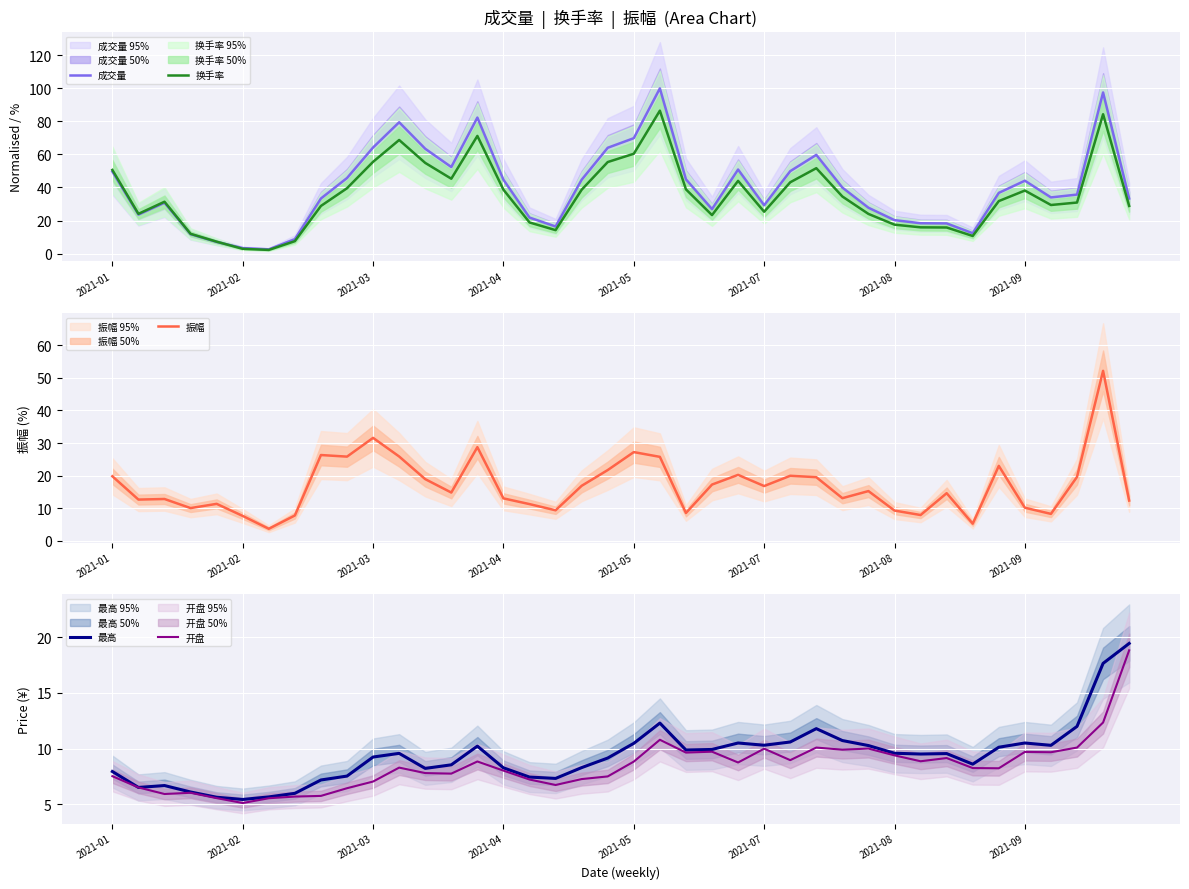

What is the sum of the 最高 values at 30 and 21?

21.9